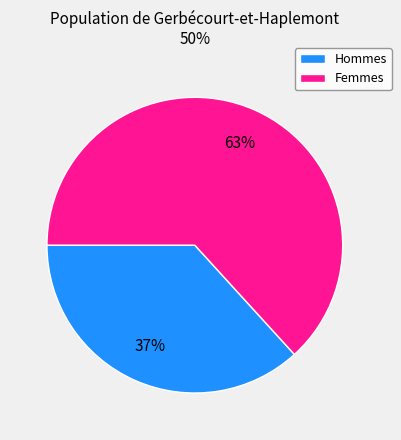

How many slices are in this pie chart?

2